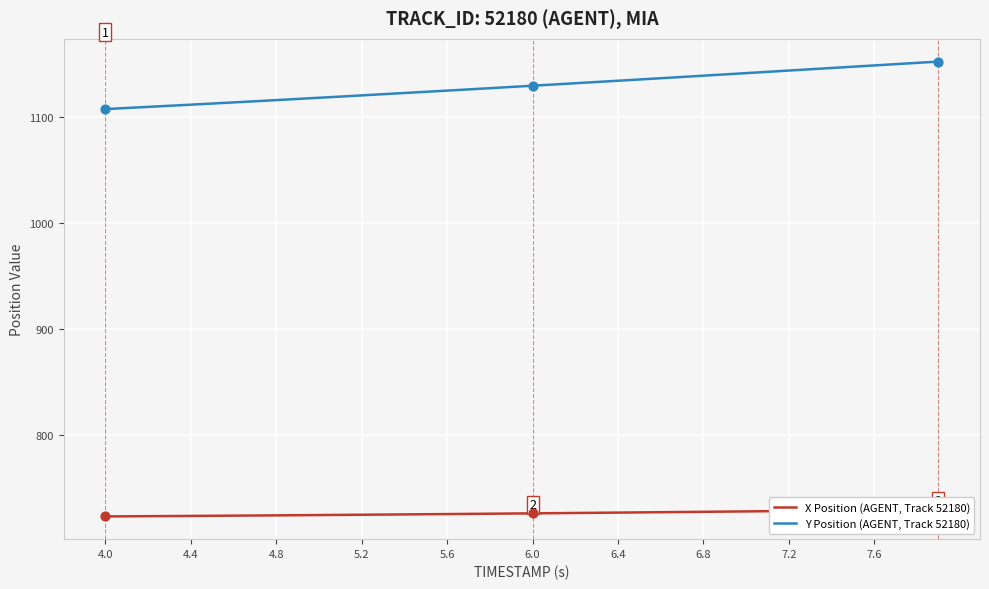

Which series has the largest total across all categories?

Y Position (AGENT, Track 52180)